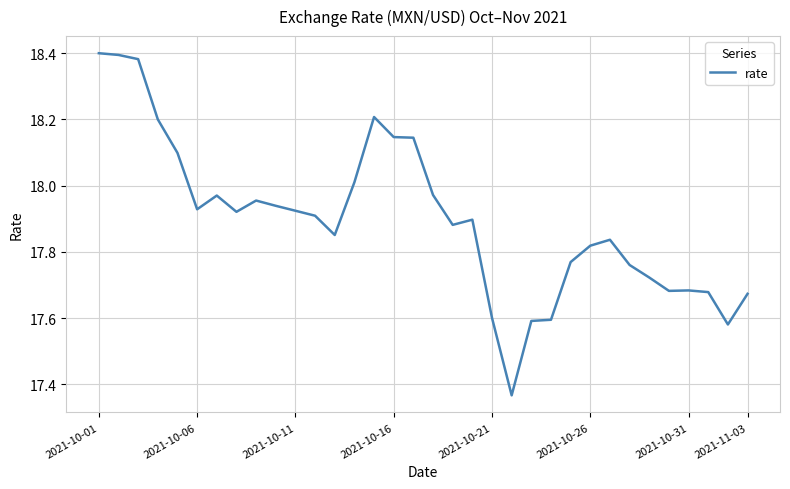

What is the difference between the maximum and minimum values?

1.0